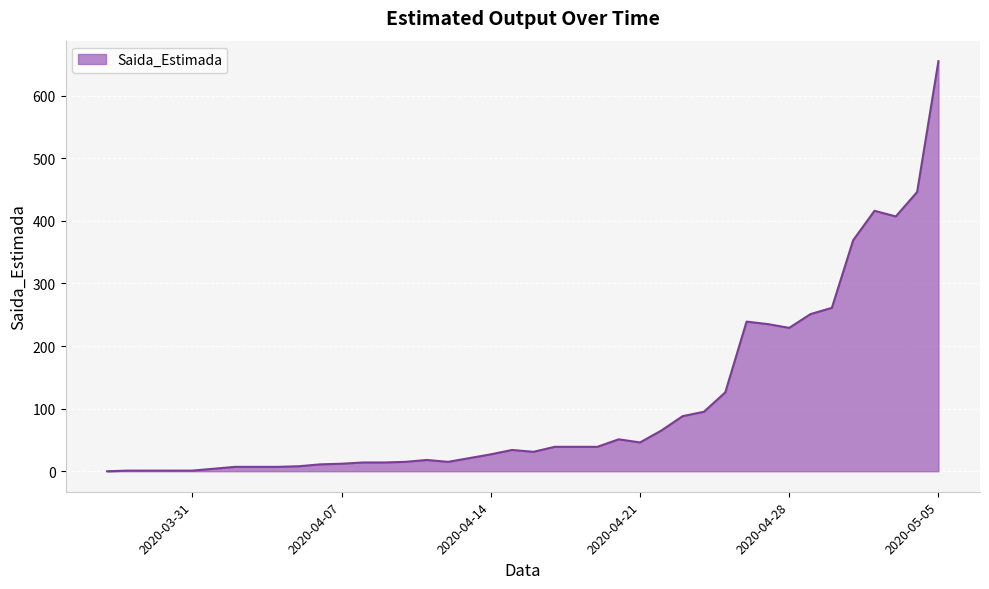

Does the chart display data point markers on the line(s)?

No